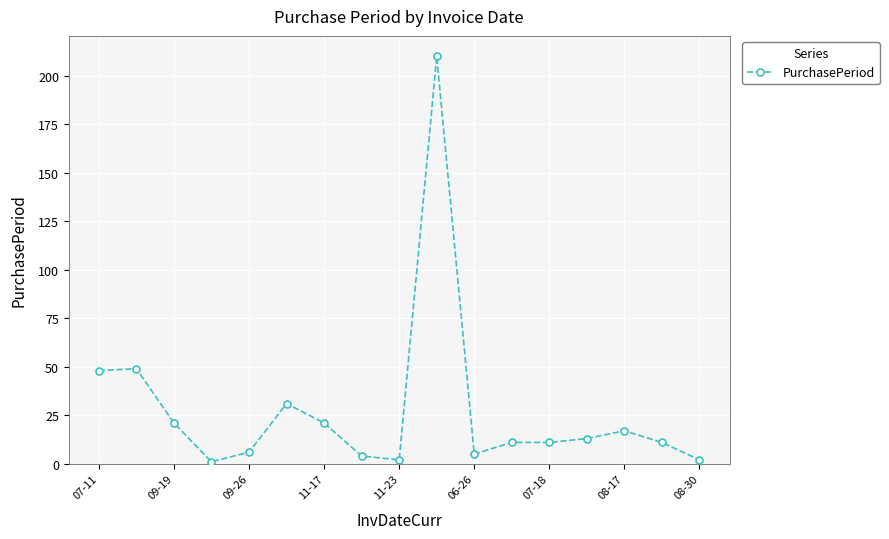

True or false: the data has more than 1 interior local peaks.

True